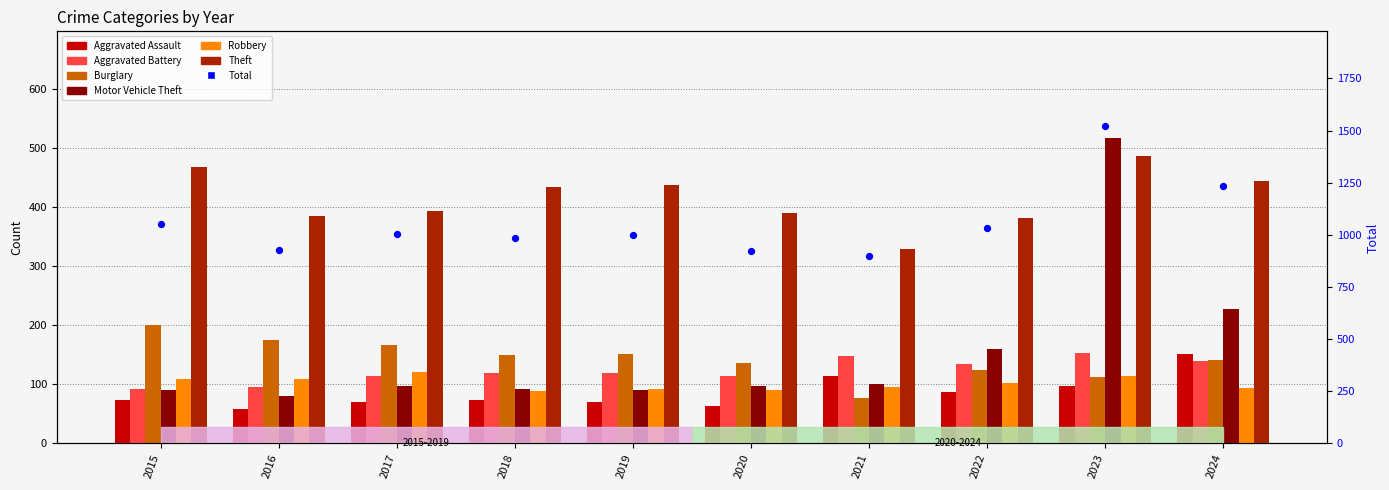

At which category is the sum across all series the highest?

2023